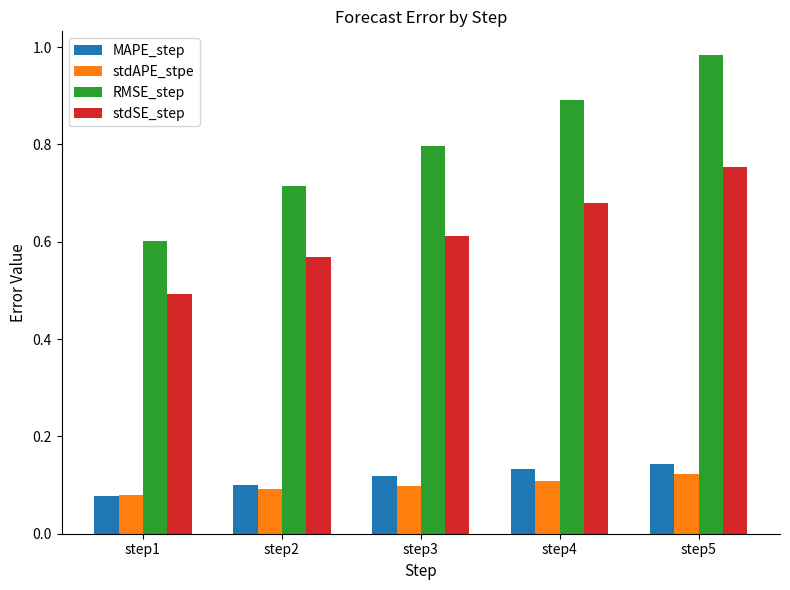

At which category does the chart reach its peak across all series?

step5